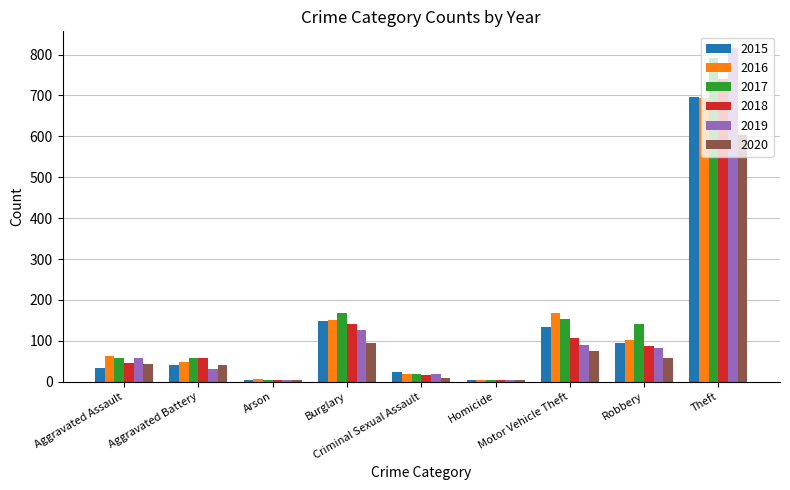

At how many categories does at least one series exceed 801?

1